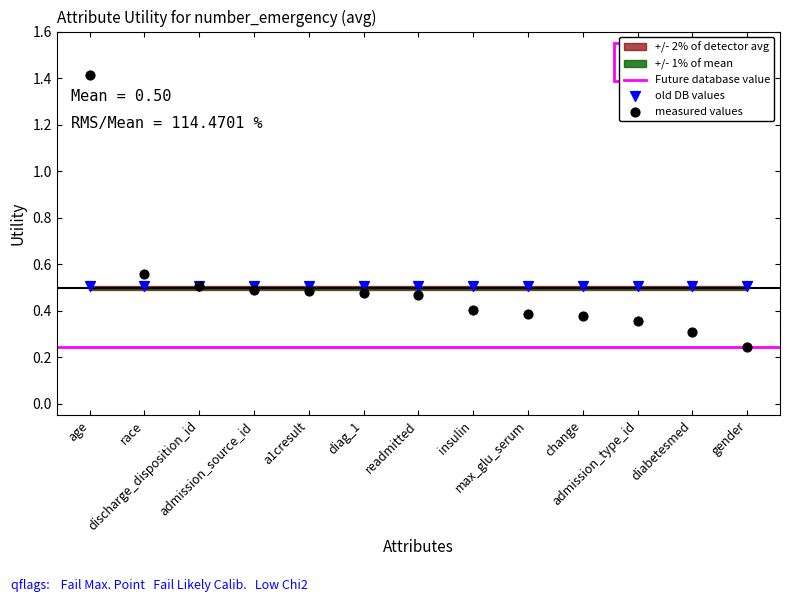

Which series contains the lowest Y value?

measured values